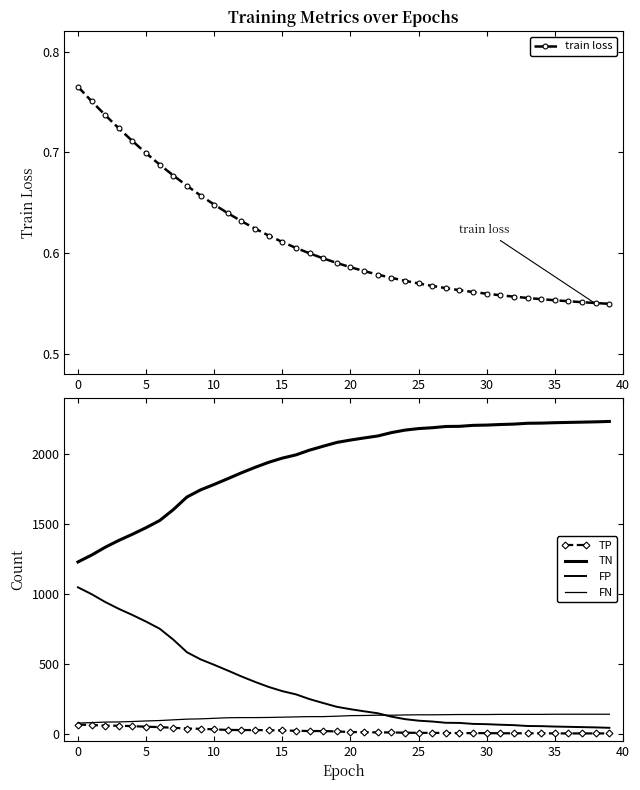

What is the spread (max minus min) of values at 31?

2208.4